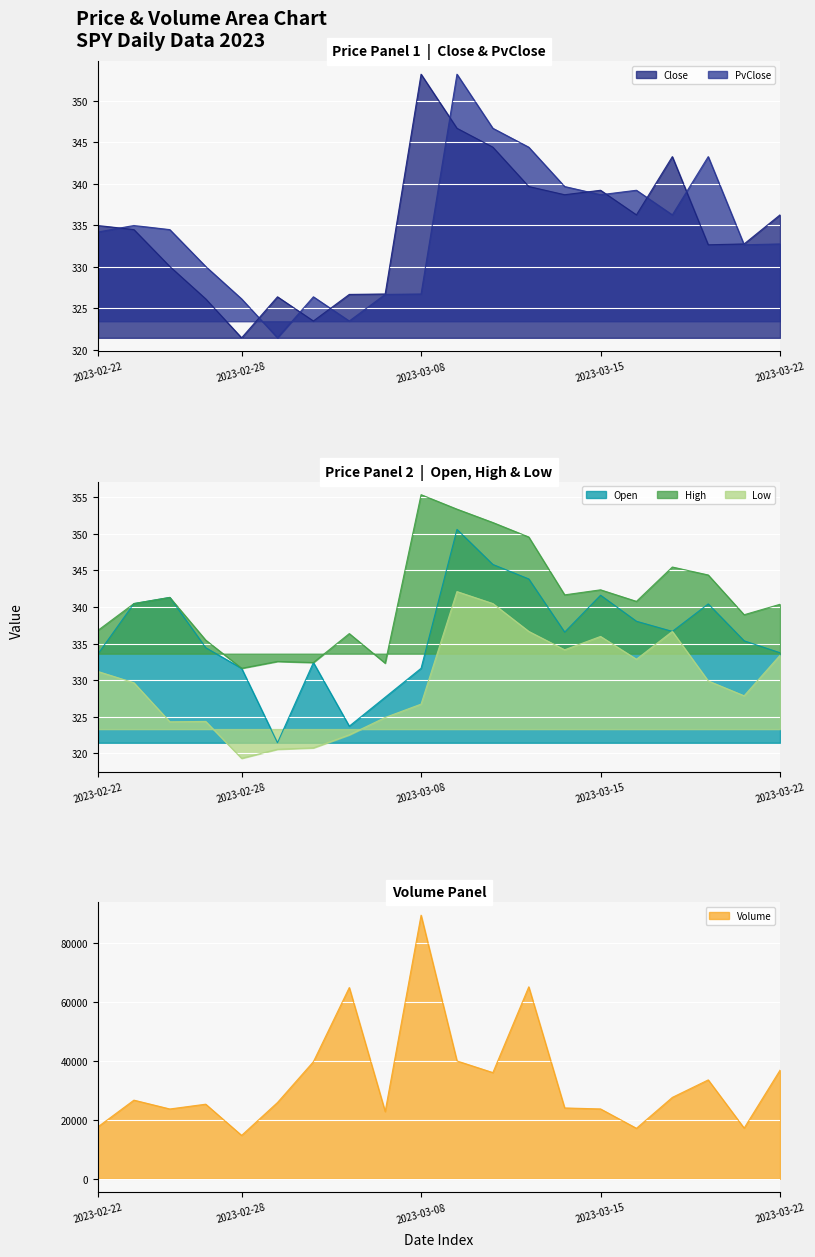

Reading left to right, extract all data points from this chart.

Close: 335.0	334.5	330.0	326.1	321.4	326.4	323.4	326.7	326.7	353.2	346.7	344.4	339.7	338.7	339.2	336.3	343.3	332.6	332.8	336.3
PvClose: 334.2	335.0	334.5	330.0	326.1	321.4	326.4	323.4	326.7	326.7	353.2	346.7	344.4	339.7	338.7	339.2	336.3	343.3	332.6	332.8
Open: 333.6	340.5	341.3	334.4	331.6	321.4	332.4	323.7	327.6	331.6	350.6	345.8	343.8	336.6	341.6	338.1	336.7	340.4	335.4	333.7
High: 336.8	340.5	341.3	335.5	331.6	332.6	332.4	336.4	332.3	355.4	353.4	351.6	349.6	341.7	342.4	340.8	345.5	344.4	338.9	340.4
Low: 331.2	329.6	324.3	324.3	319.3	320.5	320.7	322.5	324.9	326.7	342.1	340.5	336.7	334.1	336.0	332.9	336.7	329.9	327.9	333.4
Volume: 17633.0	26654.0	23661.0	25285.0	14711.0	25858.0	39676.0	64803.0	22787.0	89309.0	39935.0	35986.0	65041.0	24010.0	23677.0	17115.0	27588.0	33509.0	17188.0	36804.0